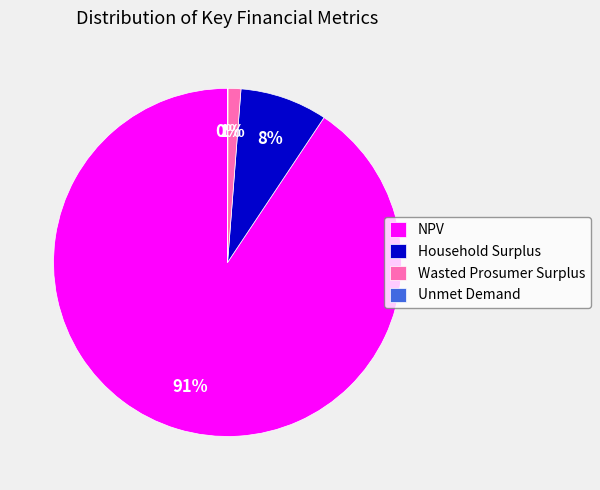

What percentage is the Wasted Prosumer Surplus slice, to the nearest percent?

1%